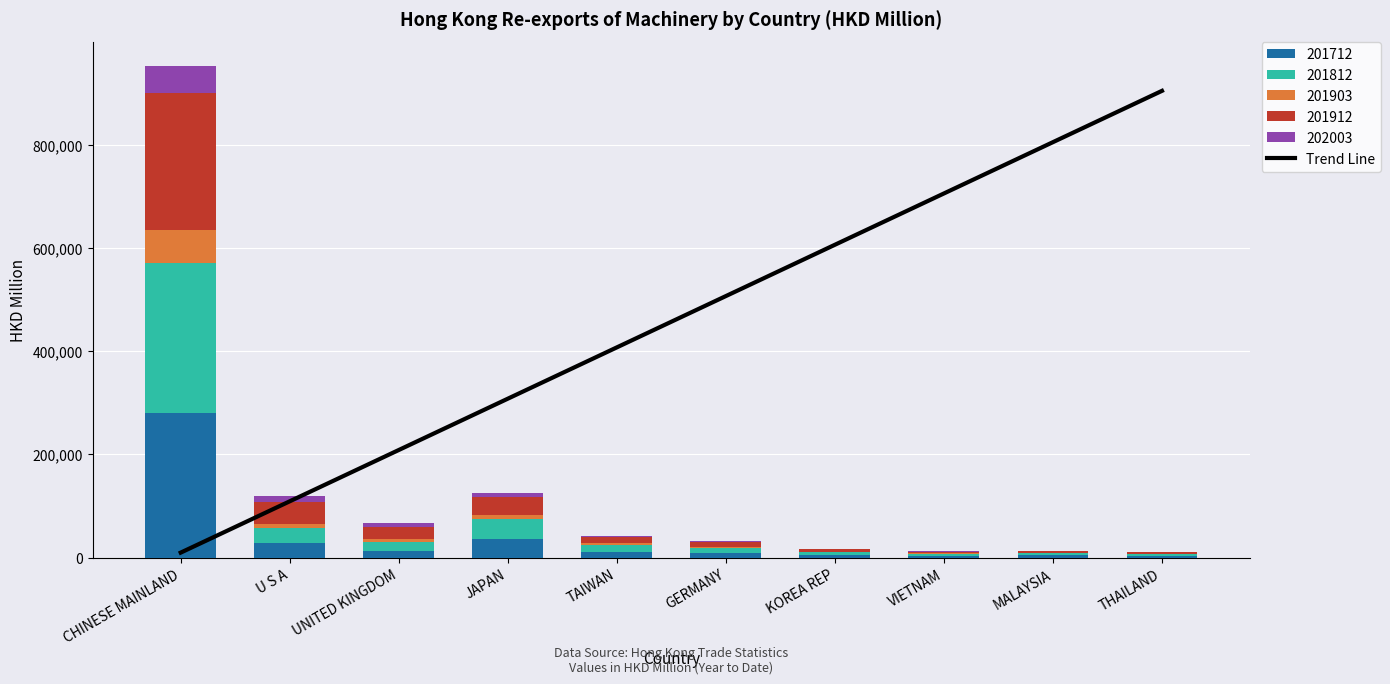

What is the maximum value for 201712?

279114.1